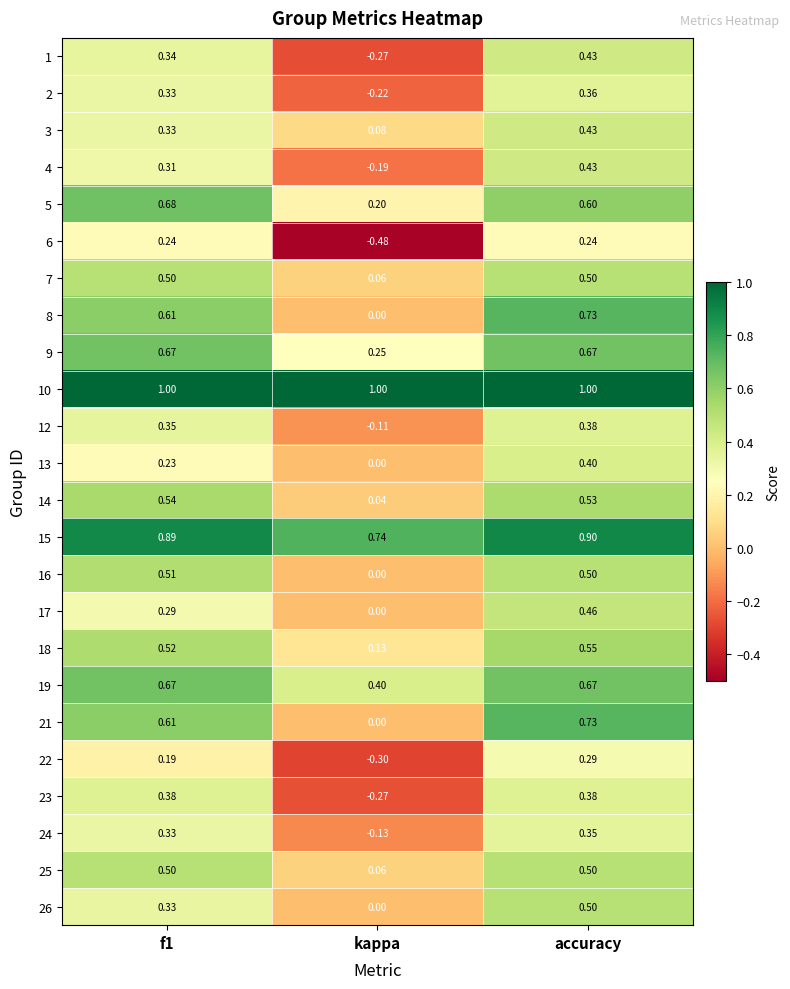

Which category has the lowest value across all series?

kappa